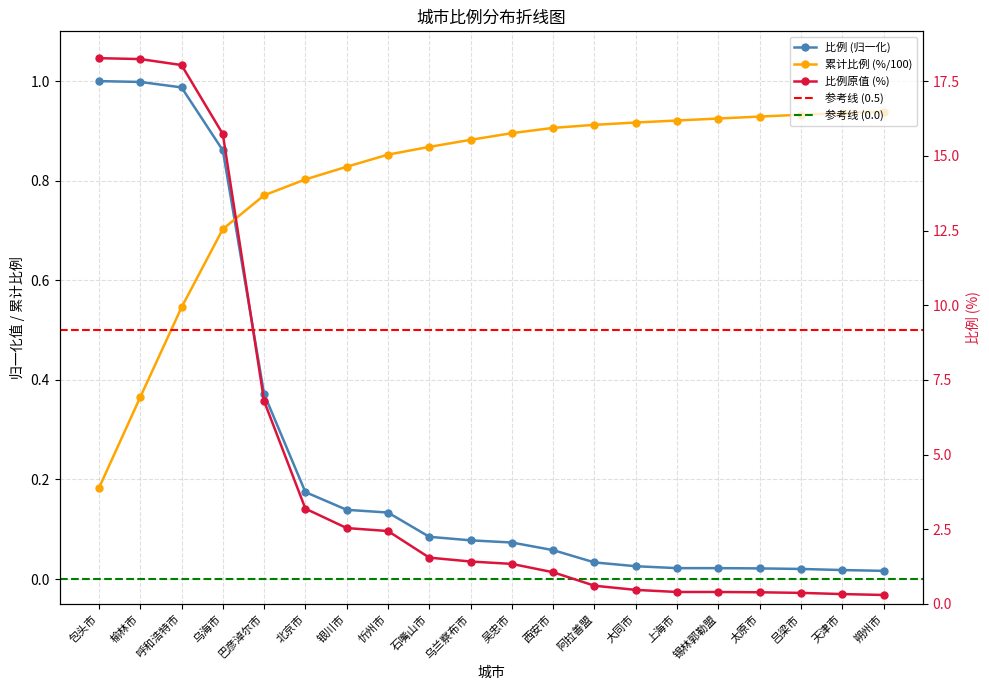

What is the approximate value at 呼和浩特市?

1.0